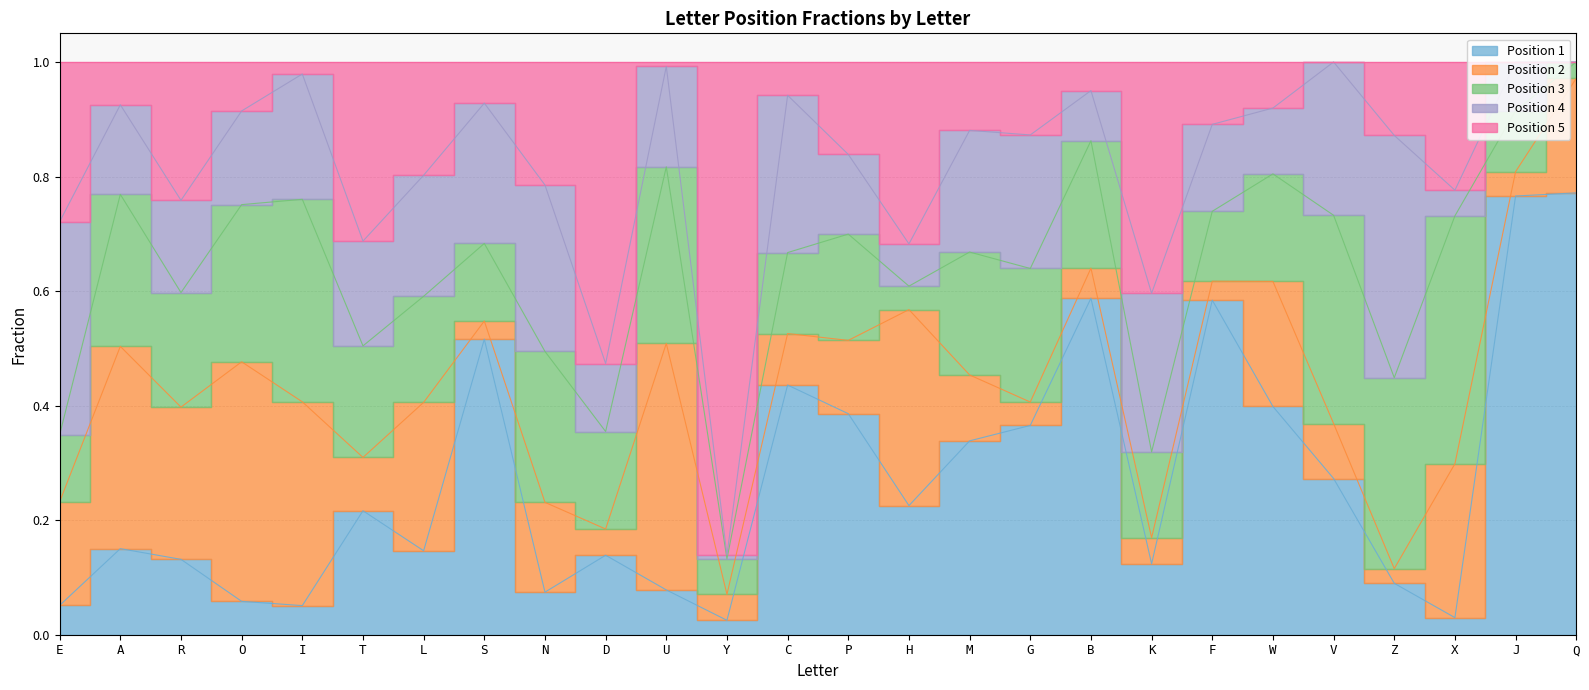

Reading right to left, transcribe all the data shown in this chart.

Position 1: 0.8	0.8	0.0	0.1	0.3	0.4	0.6	0.1	0.6	0.4	0.3	0.2	0.4	0.4	0.0	0.1	0.1	0.1	0.5	0.1	0.2	0.1	0.1	0.1	0.2	0.1
Position 2: 0.2	0.0	0.3	0.0	0.1	0.2	0.0	0.0	0.1	0.0	0.1	0.3	0.1	0.1	0.0	0.4	0.0	0.2	0.0	0.3	0.1	0.4	0.4	0.3	0.4	0.2
Position 3: 0.0	0.1	0.4	0.3	0.4	0.2	0.1	0.1	0.2	0.2	0.2	0.0	0.2	0.1	0.1	0.3	0.2	0.3	0.1	0.2	0.2	0.4	0.3	0.2	0.3	0.1
Position 4: 0.0	0.1	0.0	0.4	0.3	0.1	0.2	0.3	0.1	0.2	0.2	0.1	0.1	0.3	0.0	0.2	0.1	0.3	0.2	0.2	0.2	0.2	0.2	0.2	0.2	0.4
Position 5: 0.0	0.0	0.2	0.1	0.0	0.1	0.1	0.4	0.1	0.1	0.1	0.3	0.2	0.1	0.9	0.0	0.5	0.2	0.1	0.2	0.3	0.0	0.1	0.2	0.1	0.3